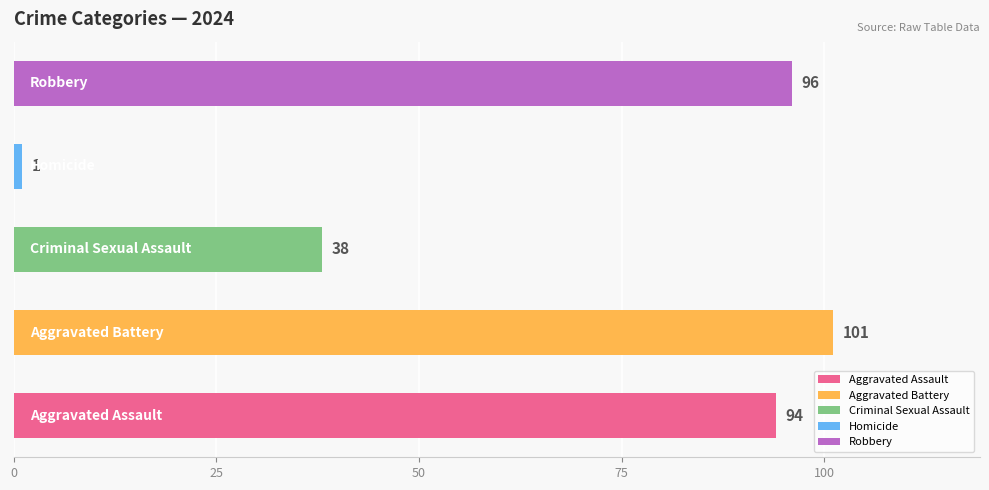

What is the difference between the maximum and minimum values?

100